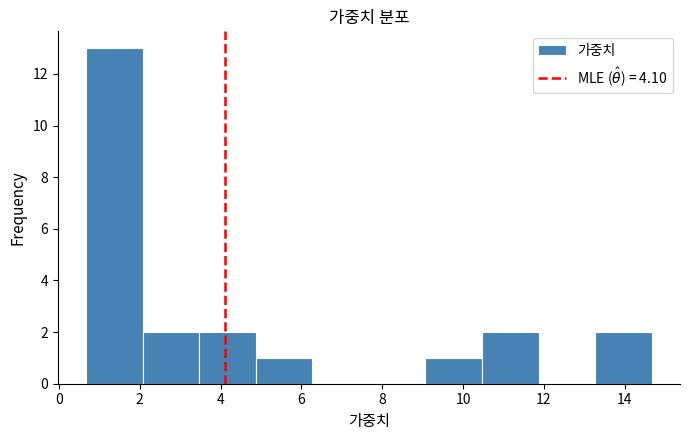

Reading left to right, transcribe this chart: for each bar, give the range it covers on the x-axis and its height. Neither the bar edges nor the heights are printed on the chart, so give them approximately, as read against the axes.

0.6 to 2.0: 13
2.0 to 3.4: 2
3.4 to 4.8: 2
4.8 to 6.2: 1
6.2 to 7.6: 0
7.6 to 9.0: 0
9.0 to 10.4: 1
10.4 to 11.8: 2
11.8 to 13.2: 0
13.2 to 14.6: 2